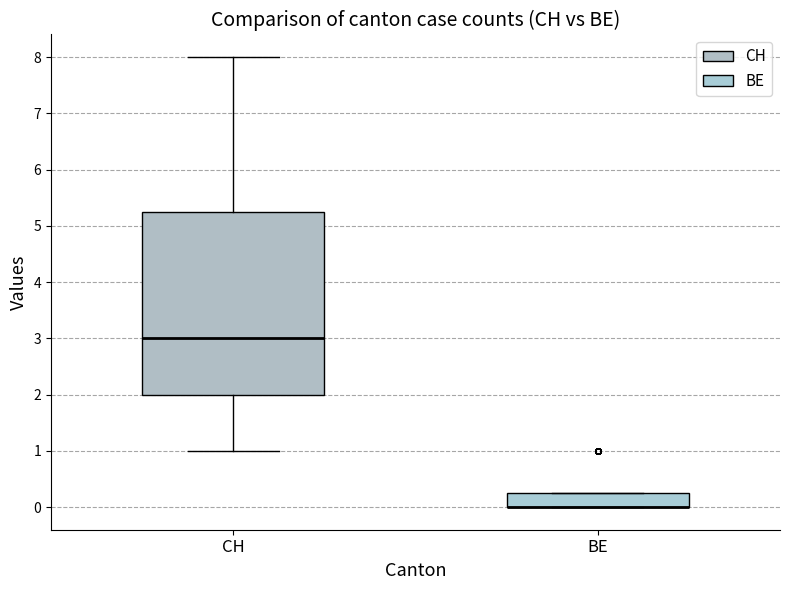

Where is the upper edge of the box for BE on the y-axis? The values are not printed on the chart, so give them approximately, as read against the axis.

0.3